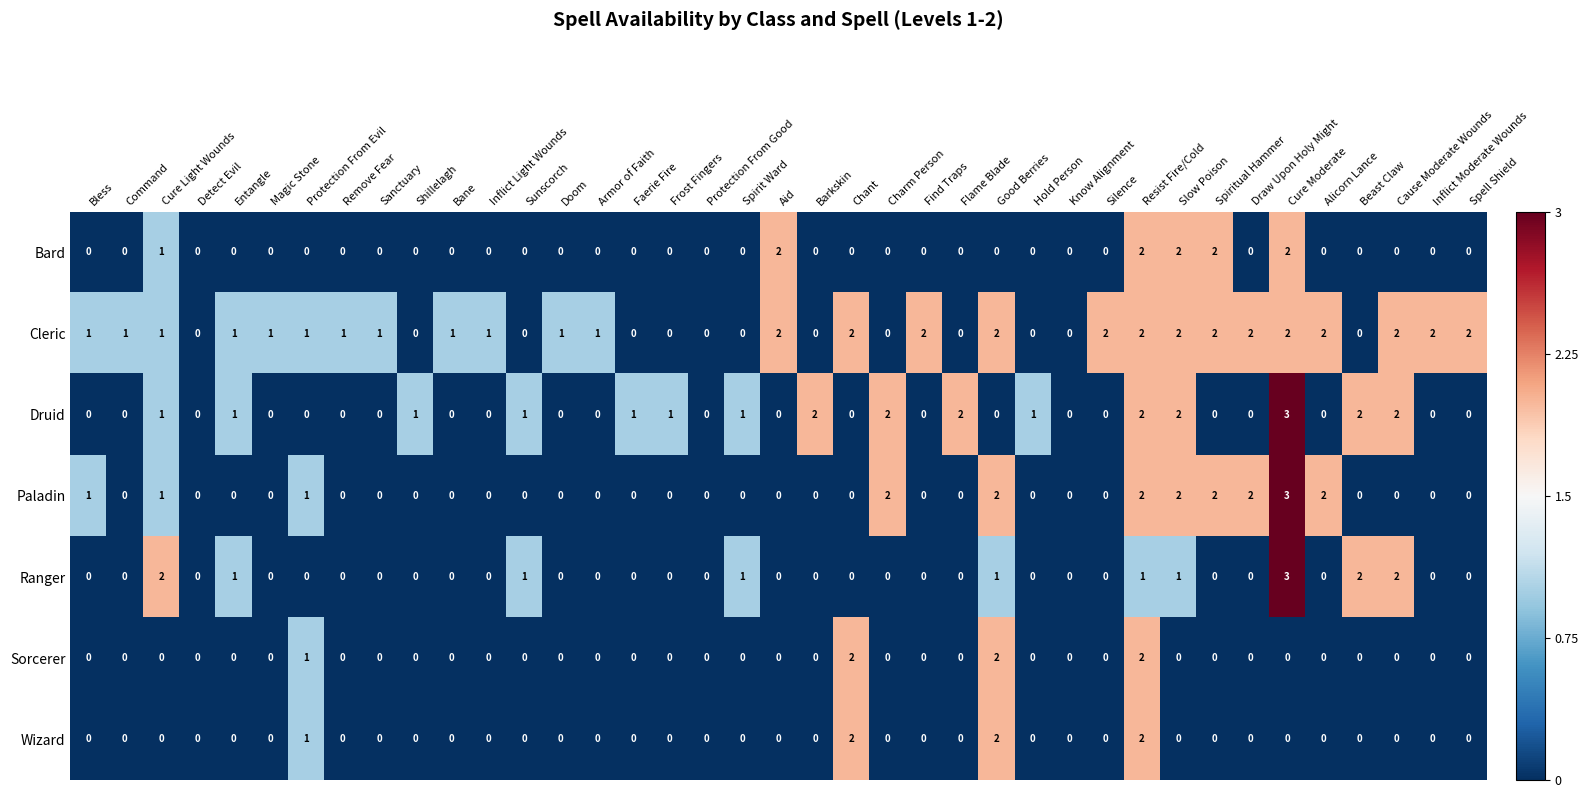

How many series are shown in this chart?

7